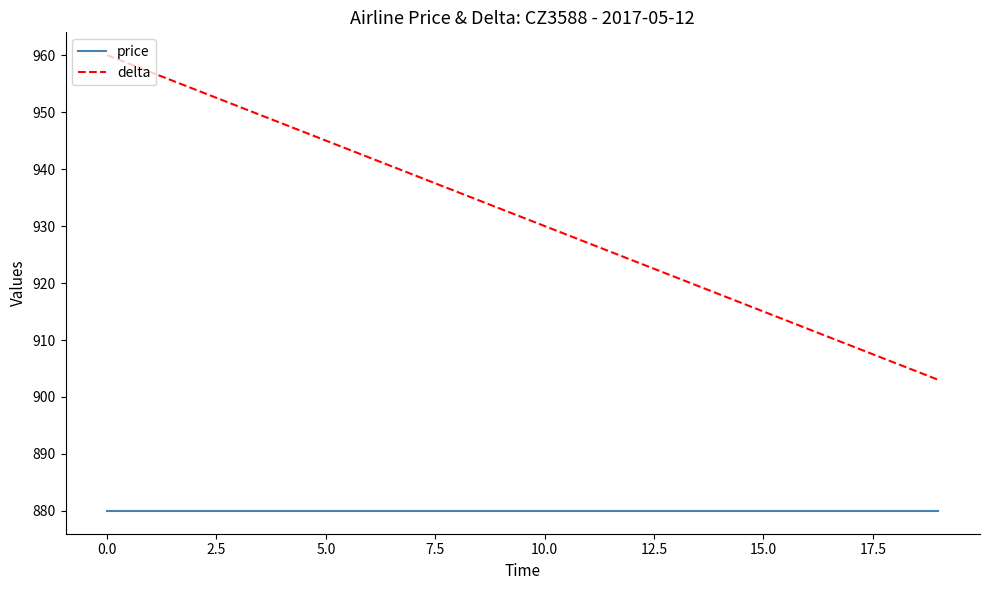

What are all the series names shown in the legend?

price, delta